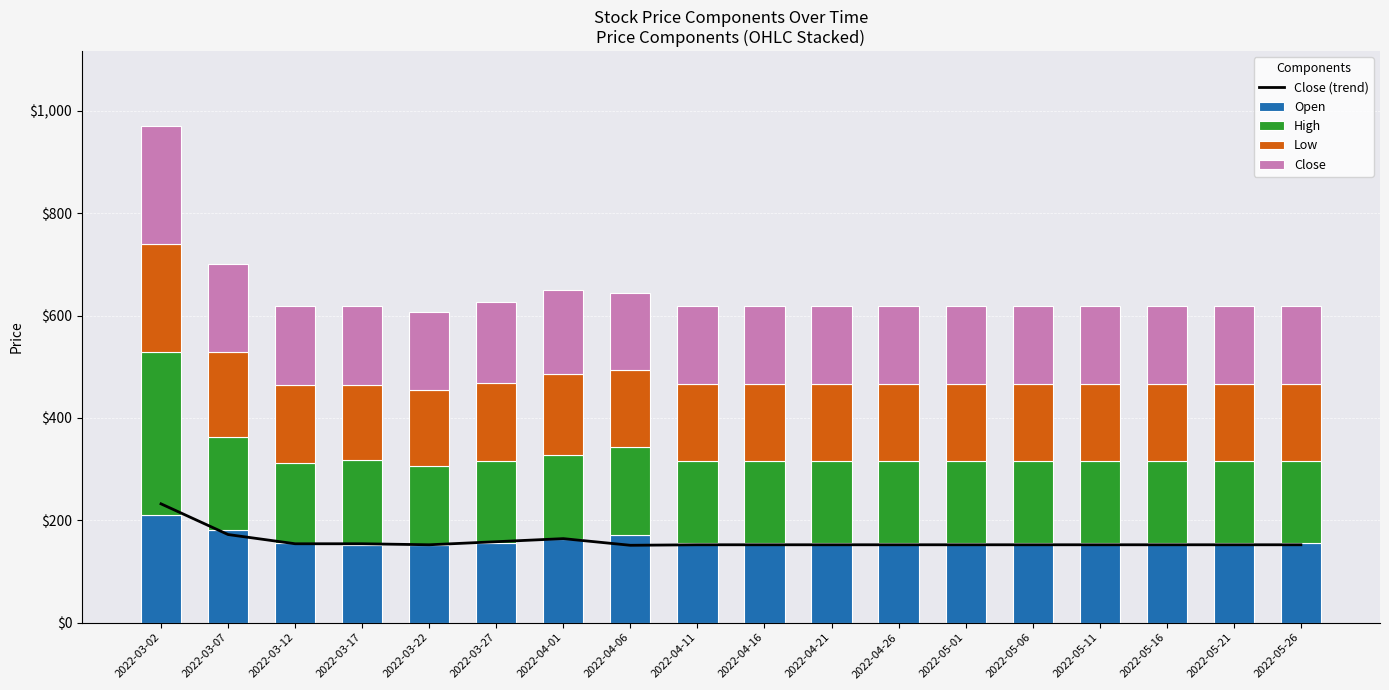

Where is Close (trend) nearest to the value 191?

2022-03-07